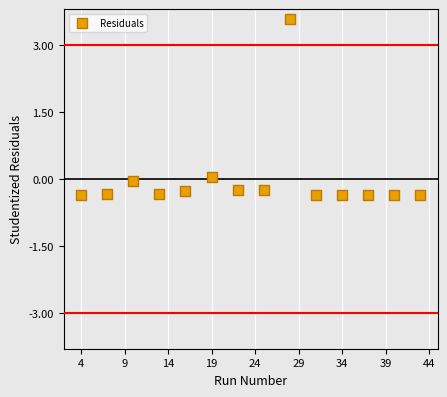

What is the range of X values (max minus min)?

39.0